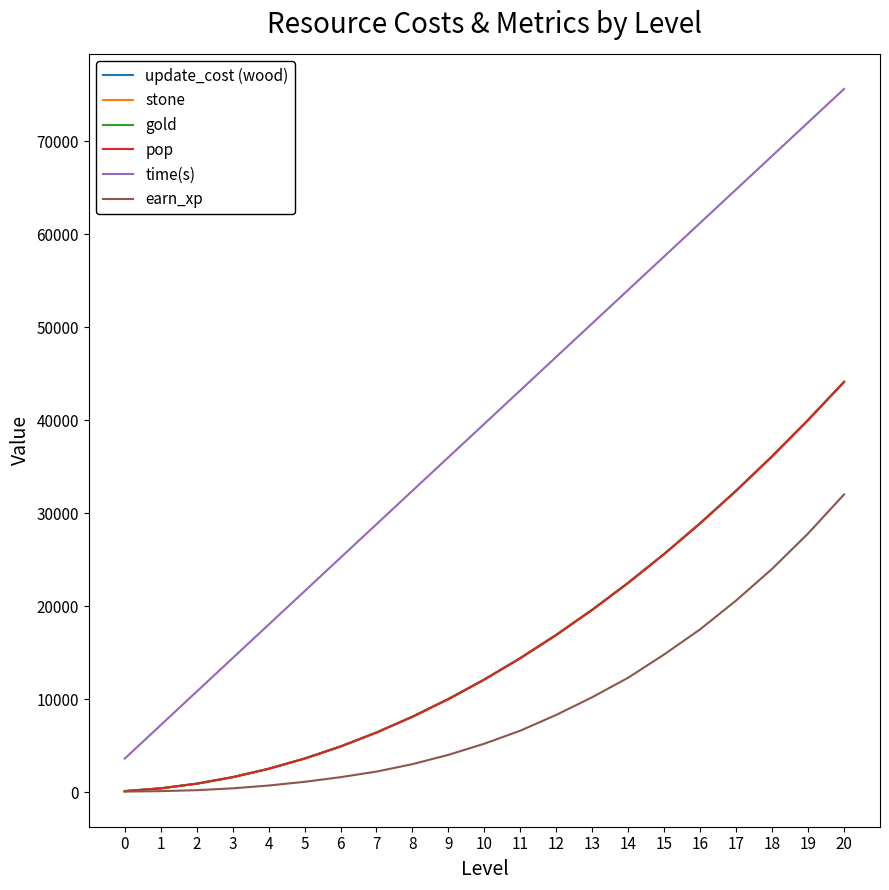

Does the chart display data point markers on the line(s)?

No